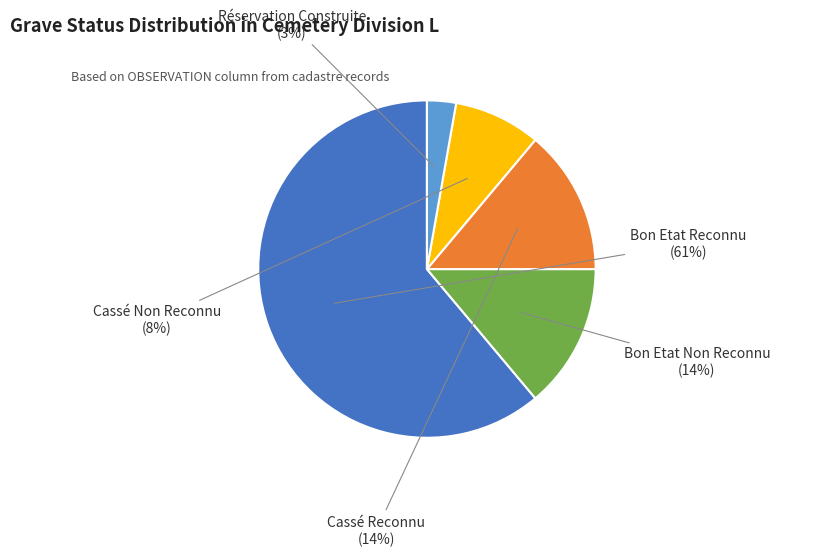

To the nearest percent, what is the average slice percentage?

20%